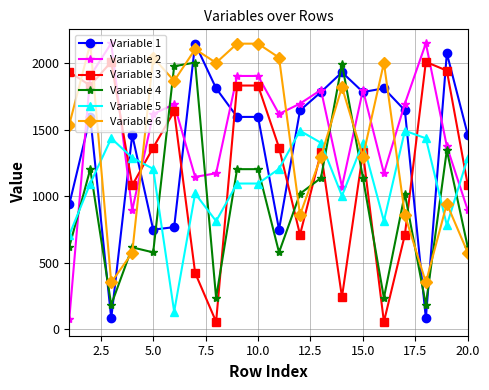

What is the value of the Variable 6 point at the 7th from the left?

2106